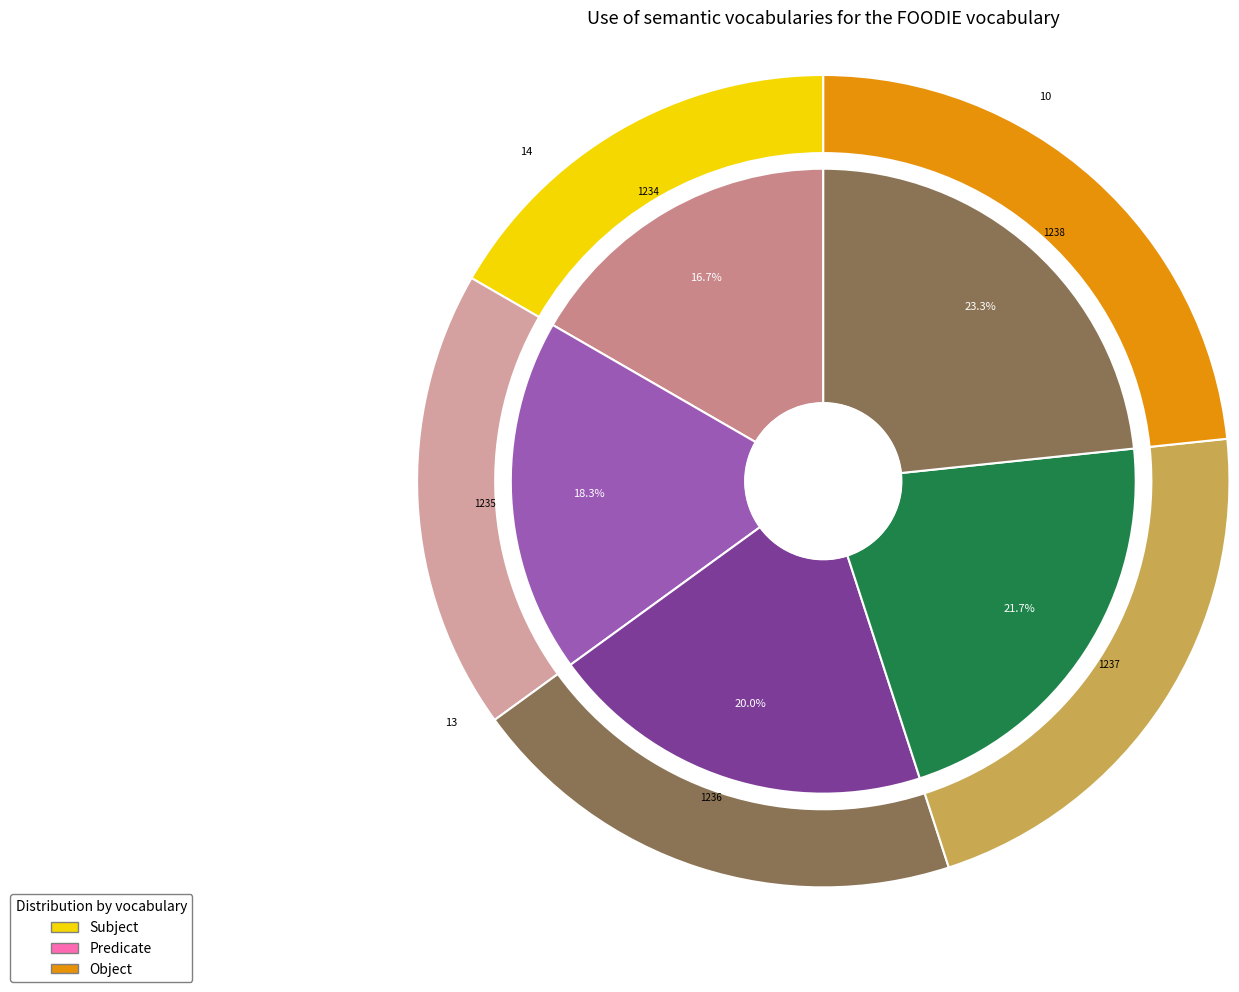

Approximately how many times larger is the value at 1236 compared to 1234?

1.0